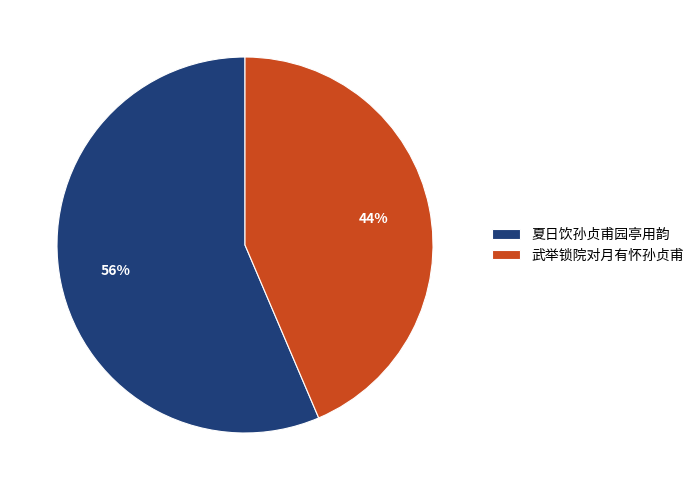

Is it true that 夏日饮孙贞甫园亭用韵 is 56% of the pie?

True